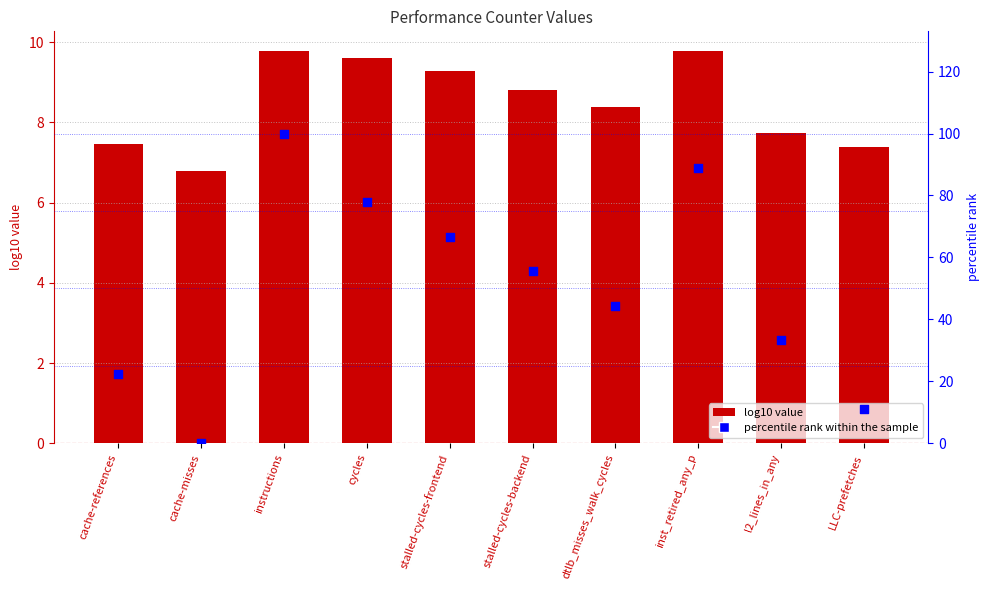

What is the total value across all series at cache-misses?

6.8